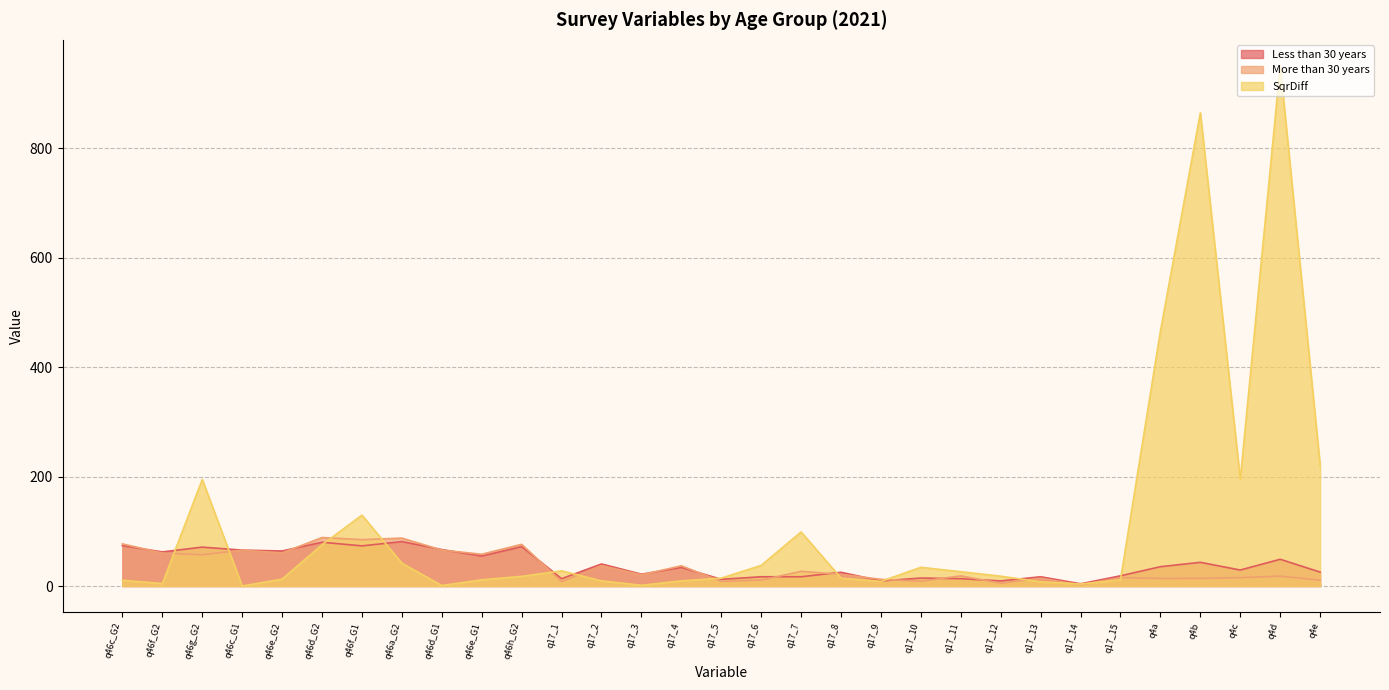

True or false: More than 30 years has more than 2 points higher than both neighbors.

True